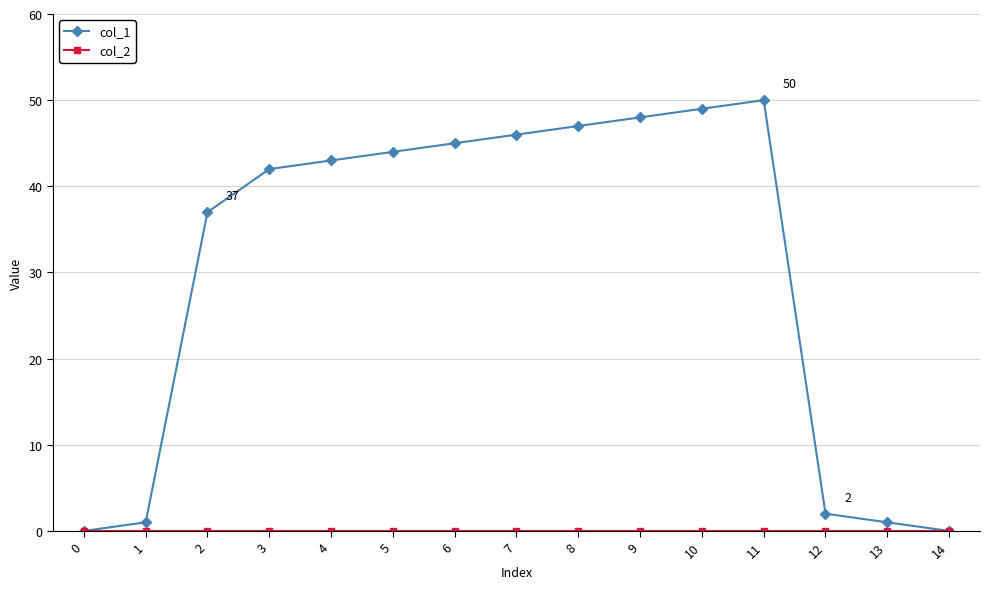

Between 6 and 7, which series saw the biggest shift?

col_1